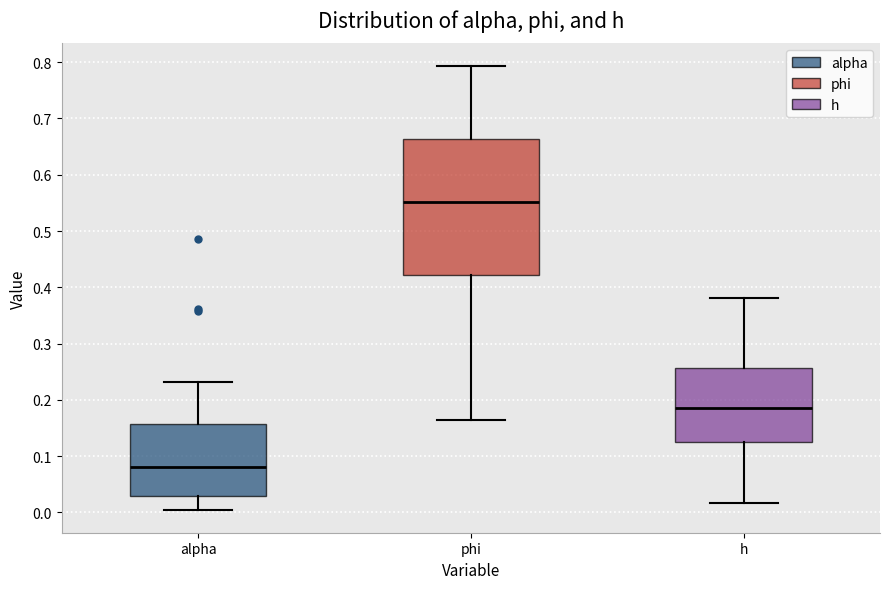

Reading left to right, read every box against the y-axis: the position of its median line, the range the box covers, and the ends of its whiskers. The values are not printed on the chart, so give them approximately, as read against the axis.

alpha: median 0.08, box 0.03 to 0.16, whiskers 0.00 to 0.23
phi: median 0.55, box 0.42 to 0.66, whiskers 0.17 to 0.79
h: median 0.19, box 0.13 to 0.26, whiskers 0.02 to 0.38